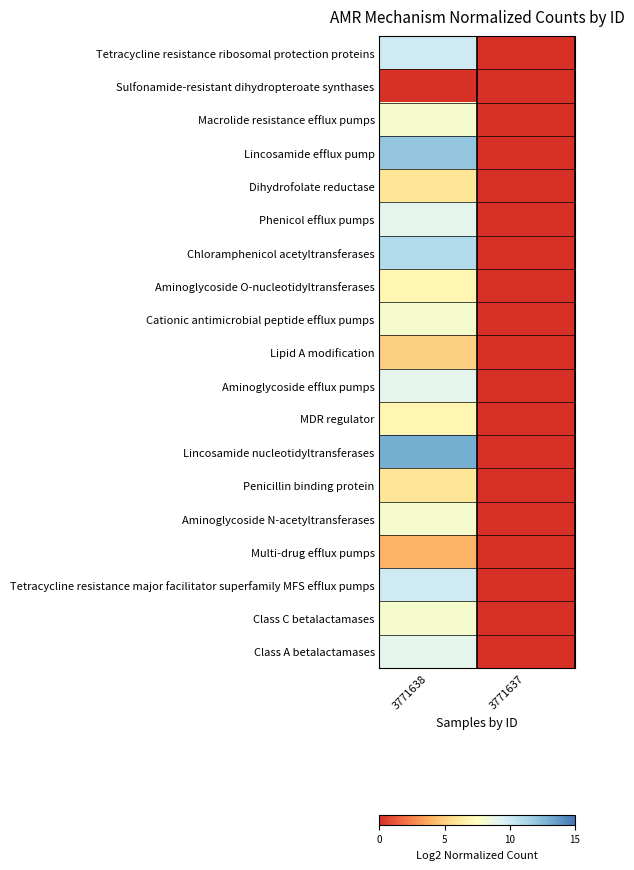

Reading left to right, list all the values displayed in this chart.

Tetracycline resistance ribosomal protection proteins: 3771638=10	3771637=0
Sulfonamide-resistant dihydropteroate synthases: 3771638=0	3771637=0
Macrolide resistance efflux pumps: 3771638=8	3771637=0
Lincosamide efflux pump: 3771638=12	3771637=0
Dihydrofolate reductase: 3771638=6	3771637=0
Phenicol efflux pumps: 3771638=9	3771637=0
Chloramphenicol acetyltransferases: 3771638=11	3771637=0
Aminoglycoside O-nucleotidyltransferases: 3771638=7	3771637=0
Cationic antimicrobial peptide efflux pumps: 3771638=8	3771637=0
Lipid A modification: 3771638=5	3771637=0
Aminoglycoside efflux pumps: 3771638=9	3771637=0
MDR regulator: 3771638=7	3771637=0
Lincosamide nucleotidyltransferases: 3771638=13	3771637=0
Penicillin binding protein: 3771638=6	3771637=0
Aminoglycoside N-acetyltransferases: 3771638=8	3771637=0
Multi-drug efflux pumps: 3771638=4	3771637=0
Tetracycline resistance major facilitator superfamily MFS efflux pumps: 3771638=10	3771637=0
Class C betalactamases: 3771638=8	3771637=0
Class A betalactamases: 3771638=9	3771637=0